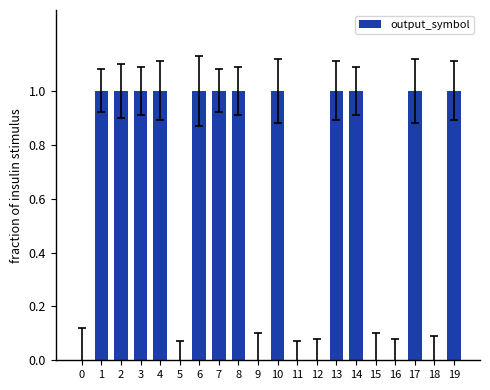

Is it true that the value at 8 is 1?

True